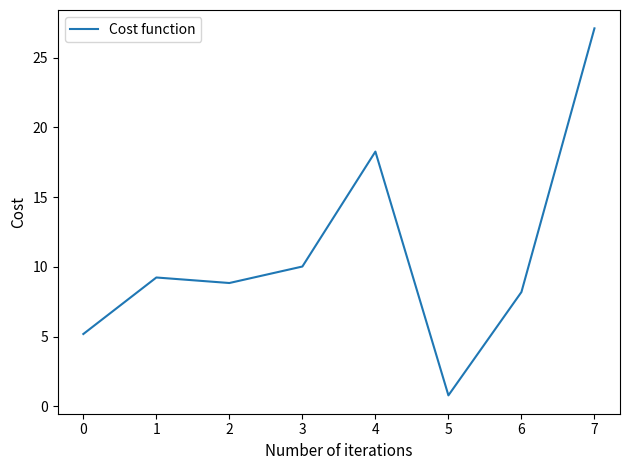

What is the difference between the maximum and second lowest values?

21.9